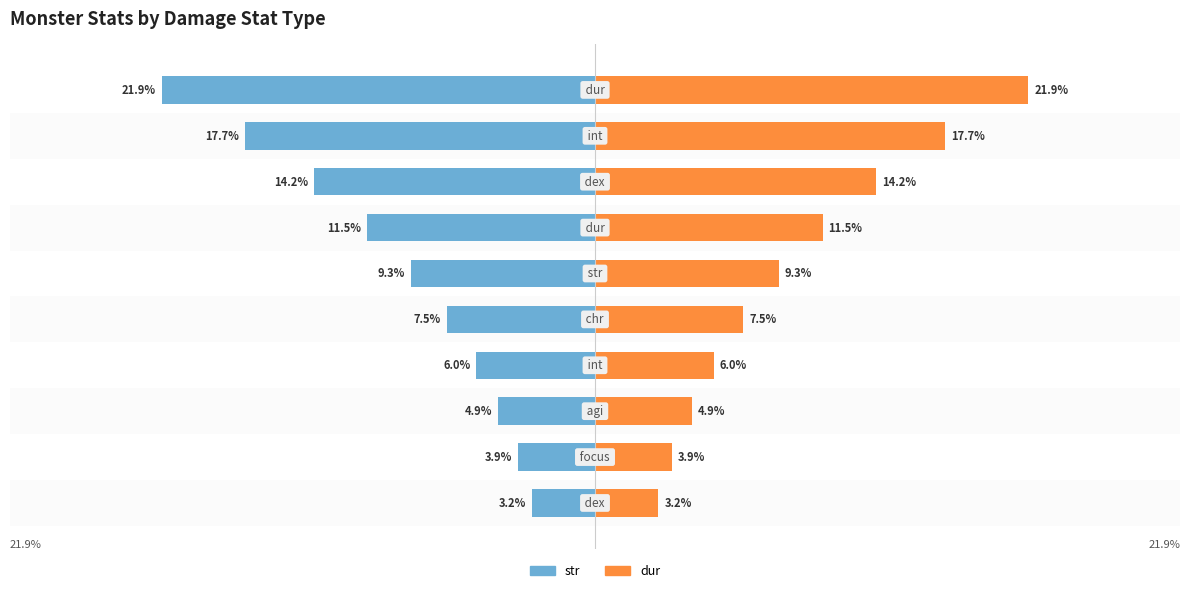

Is the value of dur at 1 greater than the value of str at 2?

Yes